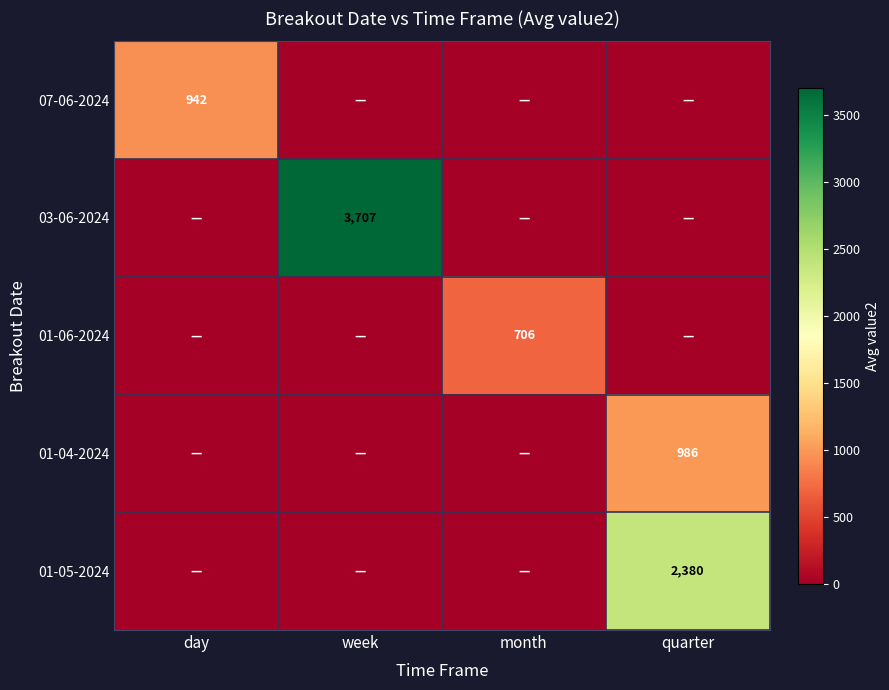

The value of 01-05-2024 at quarter is 3124. True or false?

False